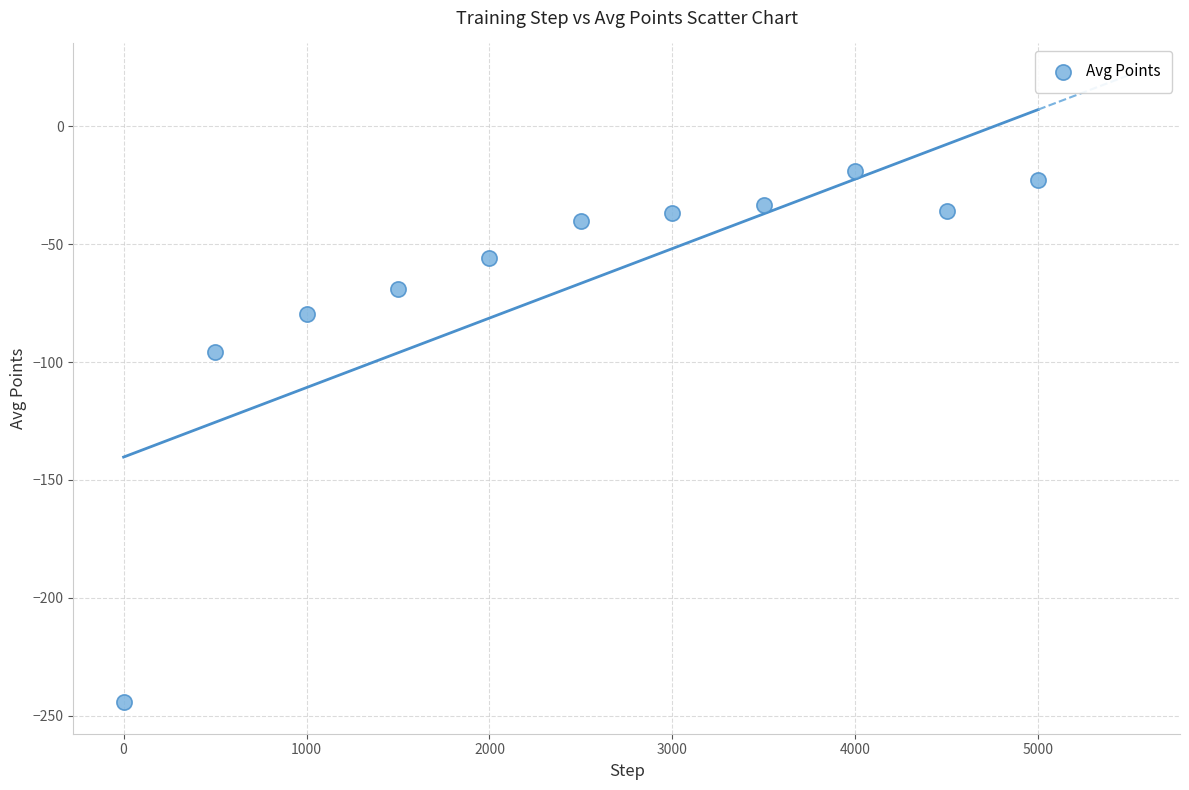

What is the average Y value?

-66.6